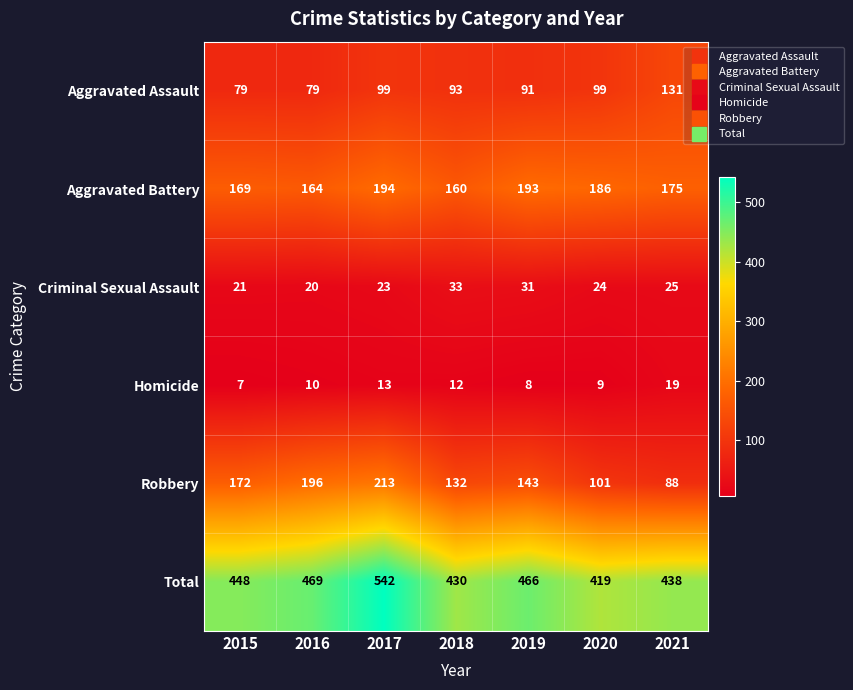

At which category is the sum across all series the highest?

2017